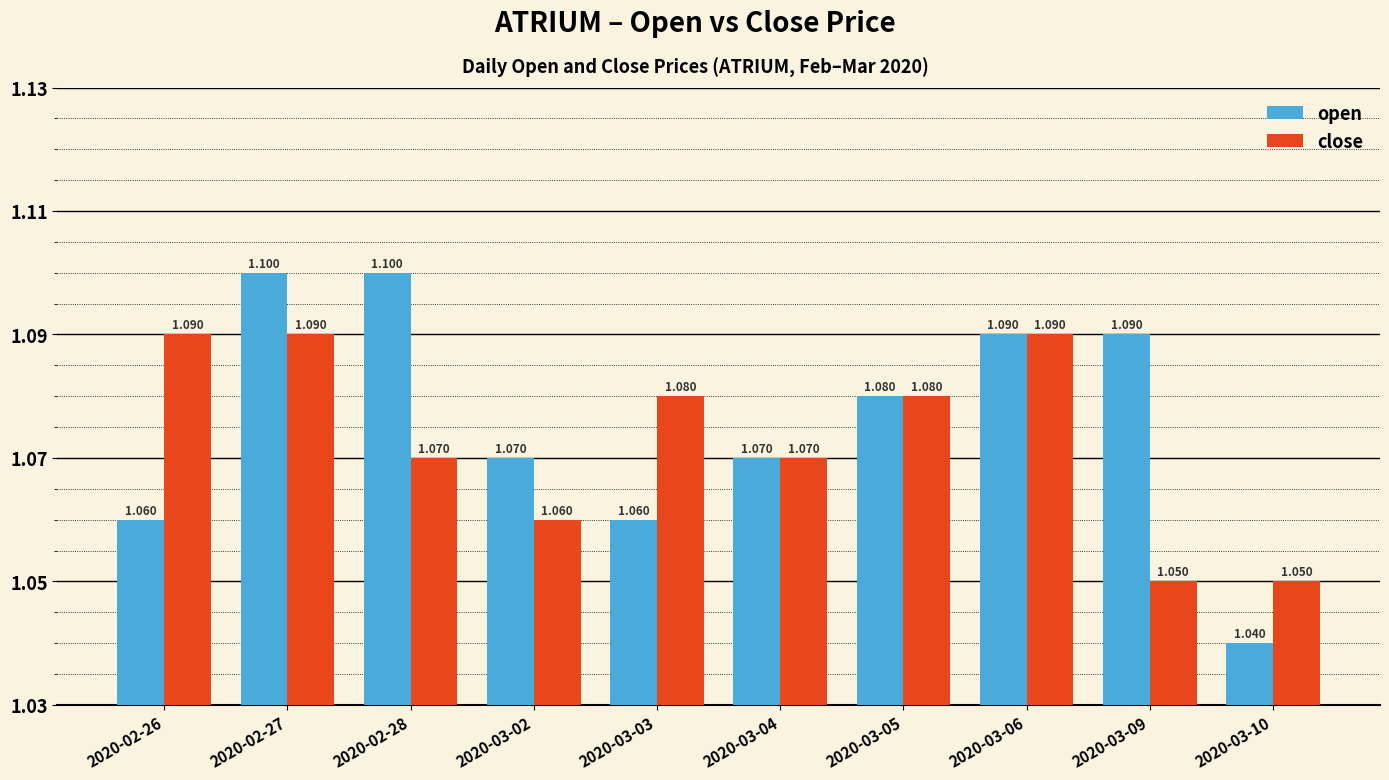

Which series has the largest range (max minus min)?

open